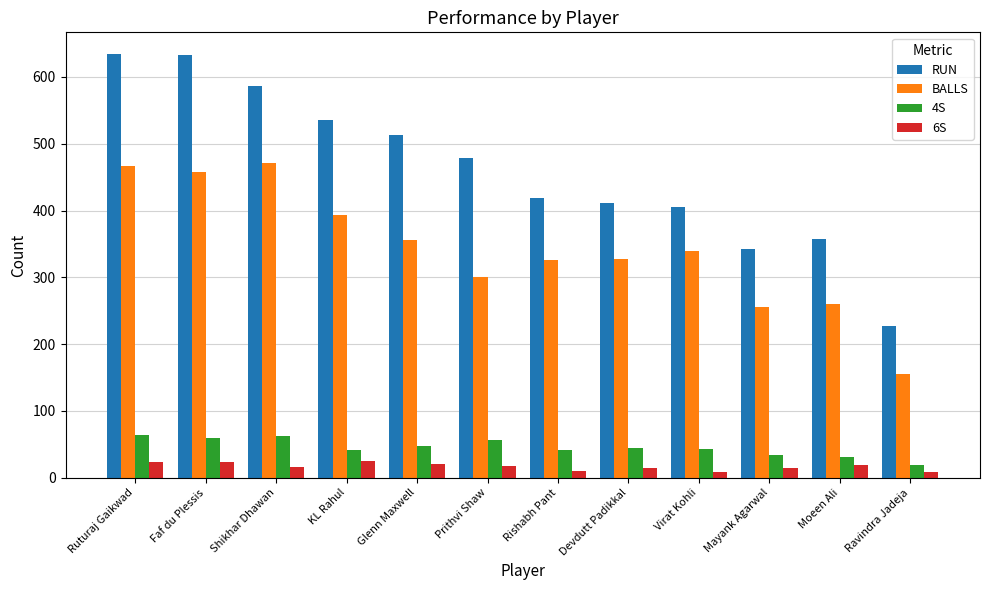

How many distinct data groups are displayed?

4